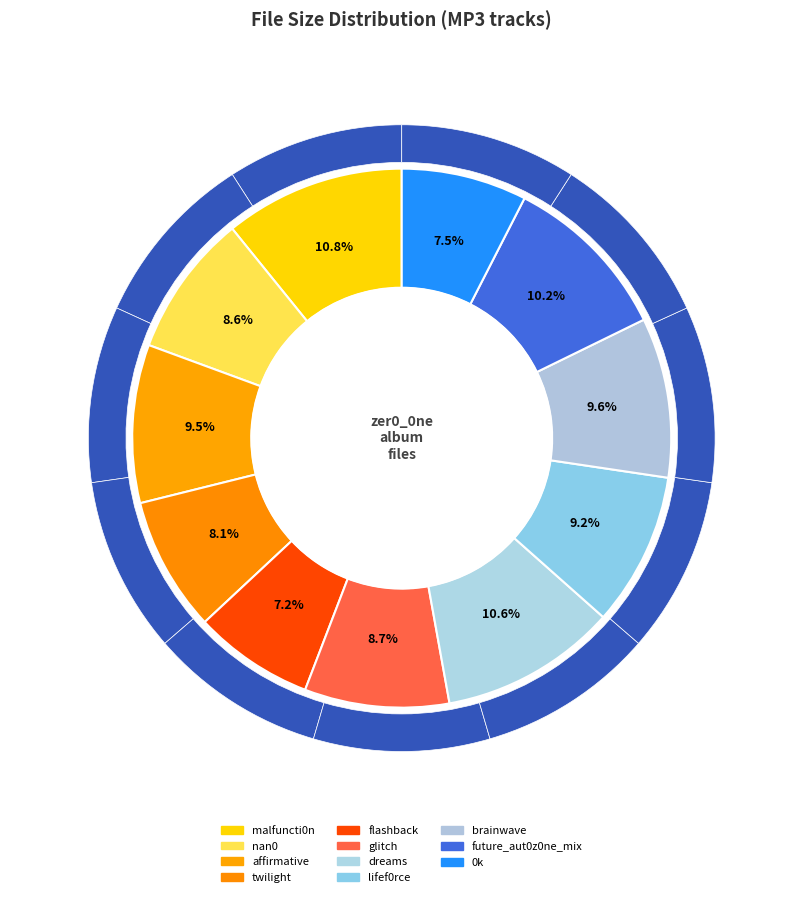

How many slices are in this pie chart?

11